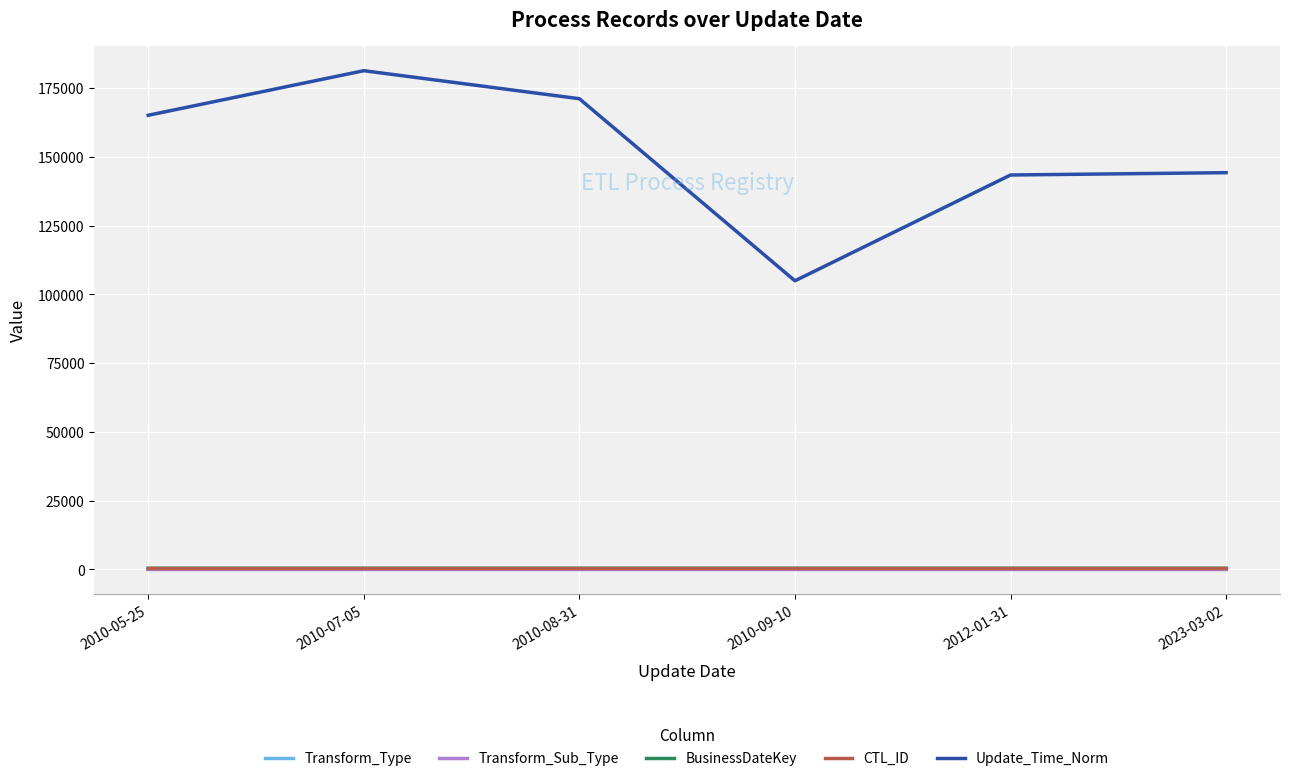

What is the total value across all series at 2010-05-25?

165935